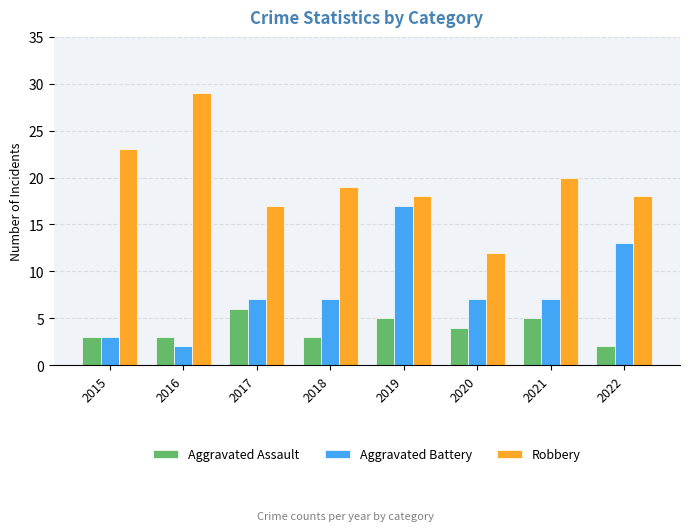

At 2022, list the series in order from largest to smallest.

Robbery, Aggravated Battery, Aggravated Assault